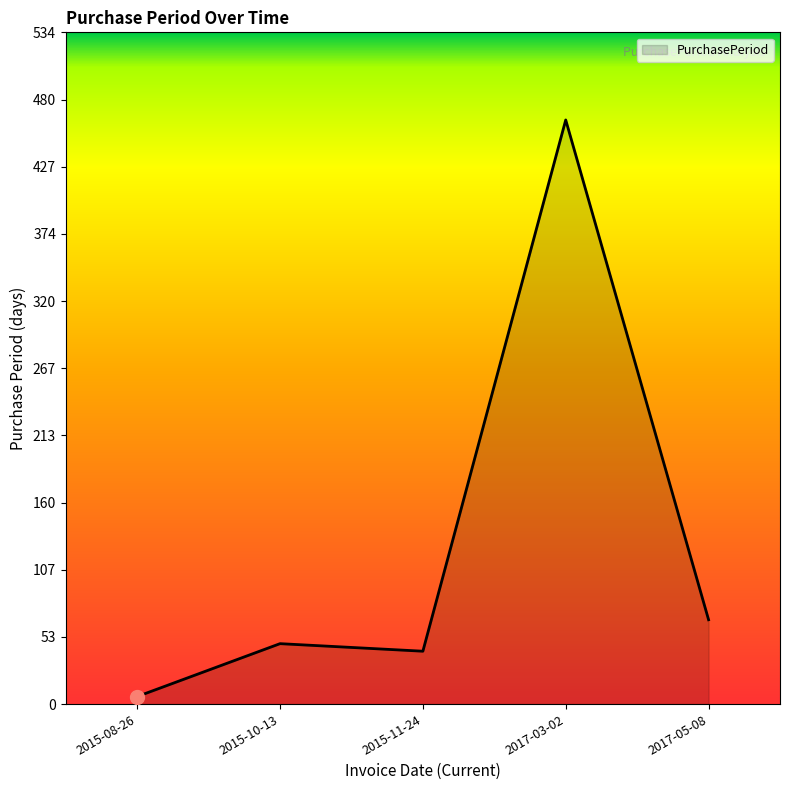

Where is the data nearest to the value 235?

2017-05-08